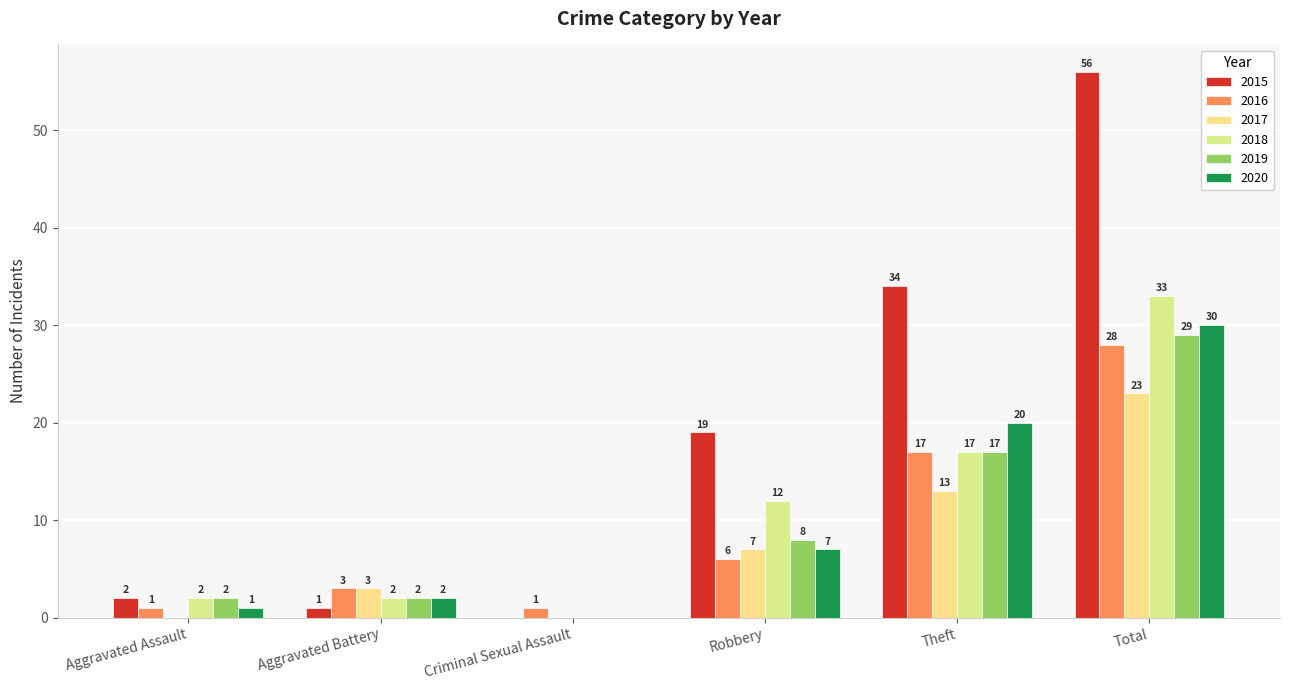

What is the difference between the 2018 values at Aggravated Battery and Criminal Sexual Assault?

2